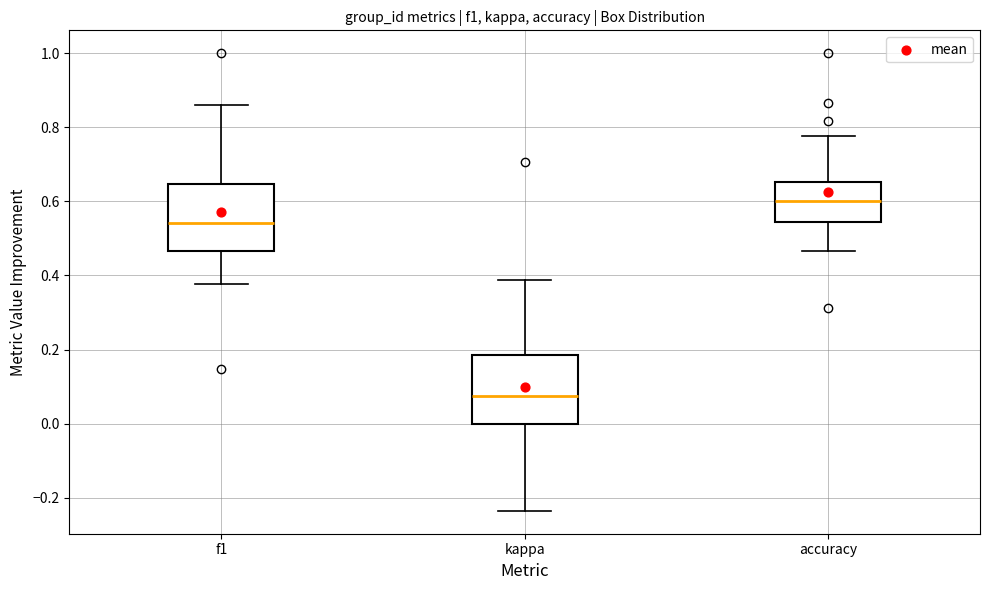

Where does the lower whisker of the box for accuracy end on the y-axis? The values are not printed on the chart, so give them approximately, as read against the axis.

0.46